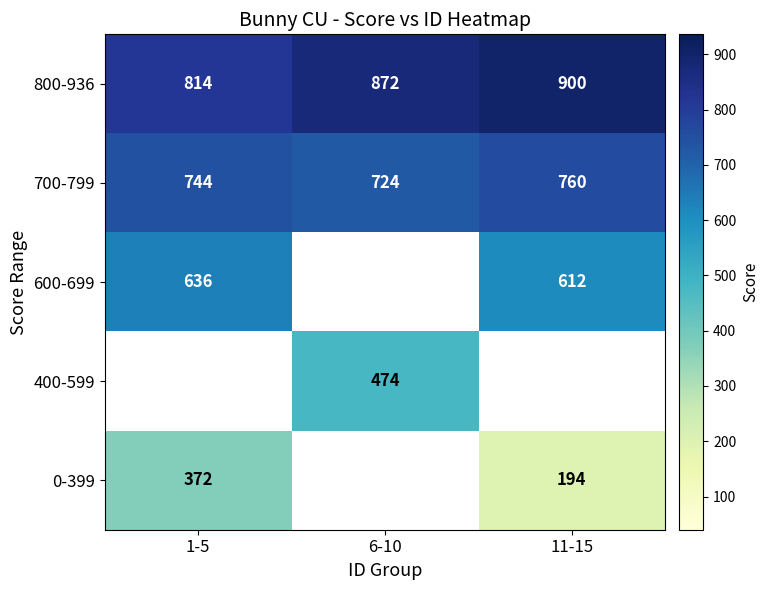

The value of 700-799 at 1-5 is 744.0. True or false?

True